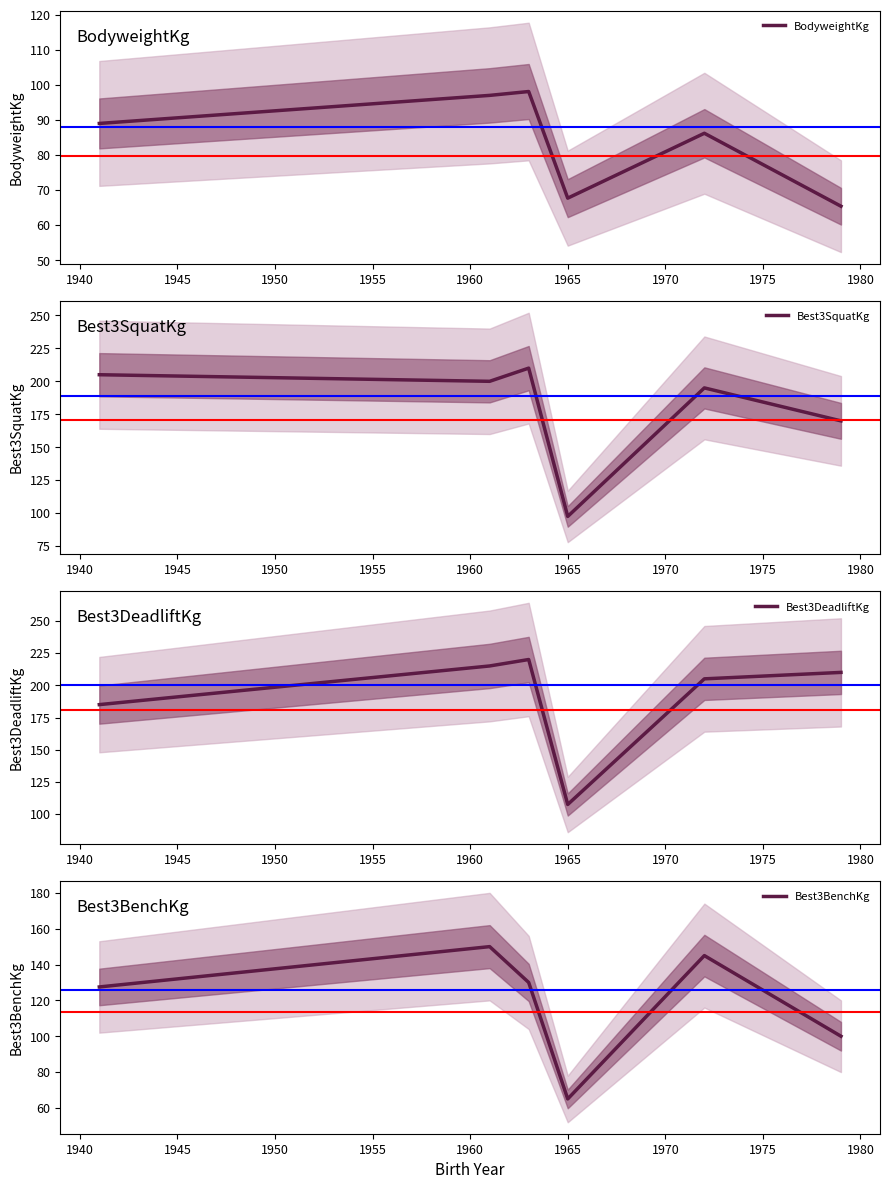

What is the average value of the BodyweightKg series?

83.9